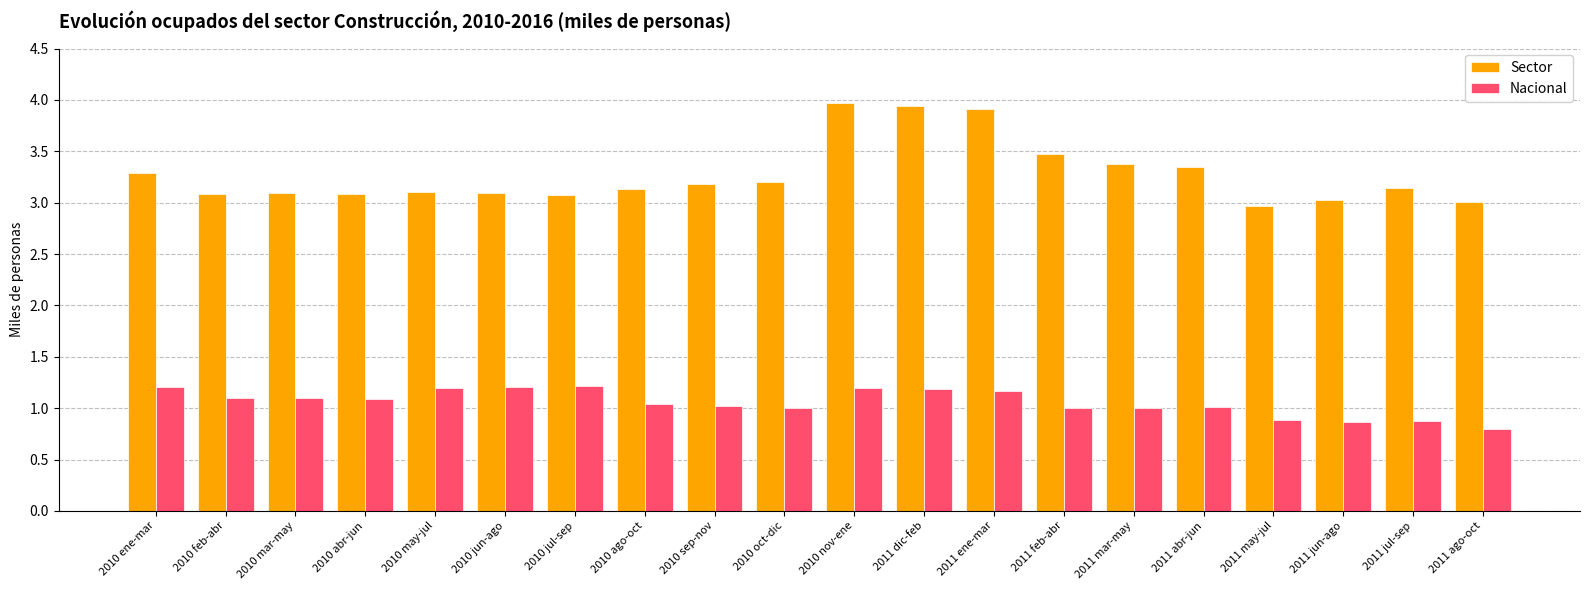

Is the value of Nacional at 2011 ago-oct greater than the value of Sector at 2010 may-jul?

No